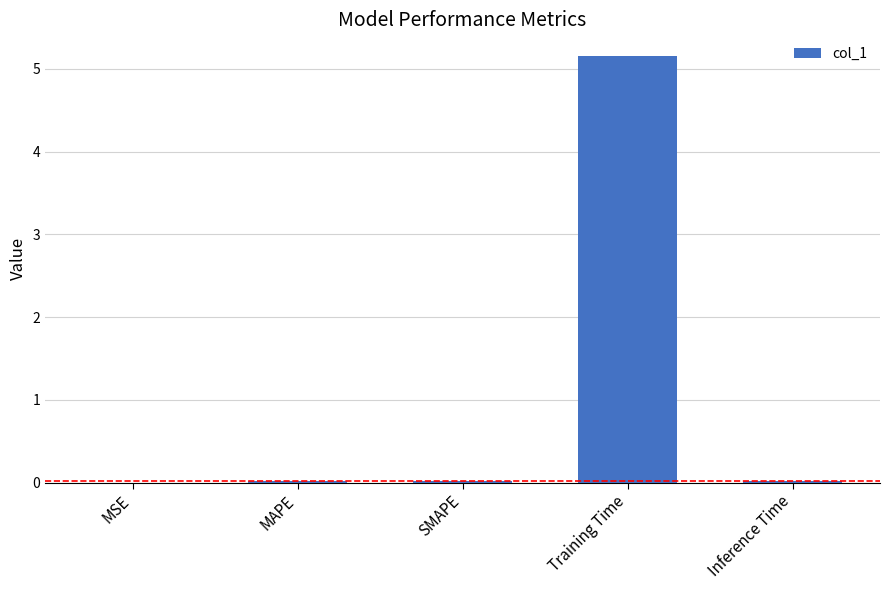

What is the maximum value shown in the chart?

5.2